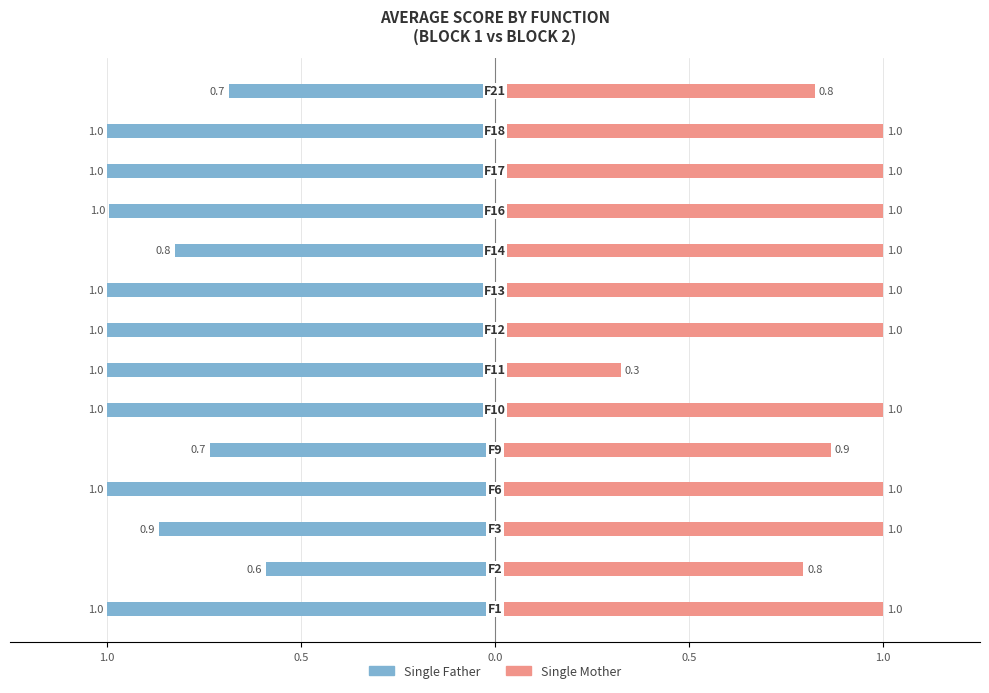

Rank the series by their maximum value, from highest to lowest.

Single Mother, Single Father